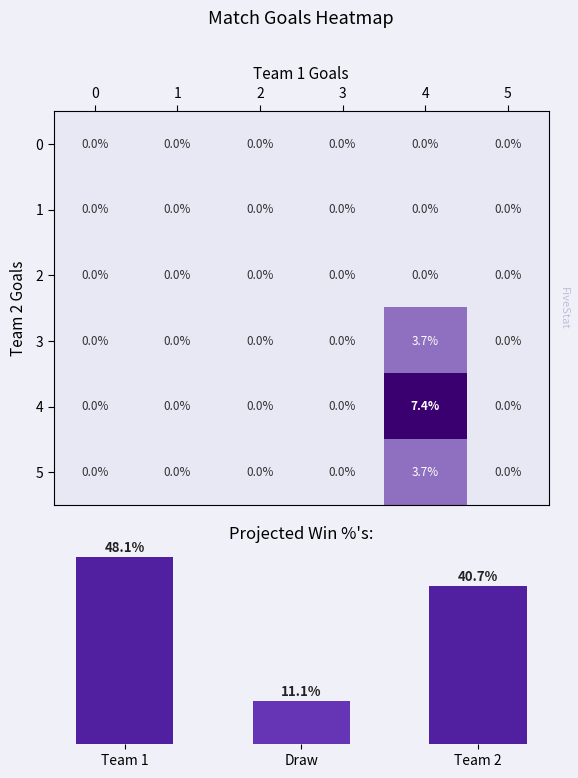

Between 1 and 2, which is larger?

1